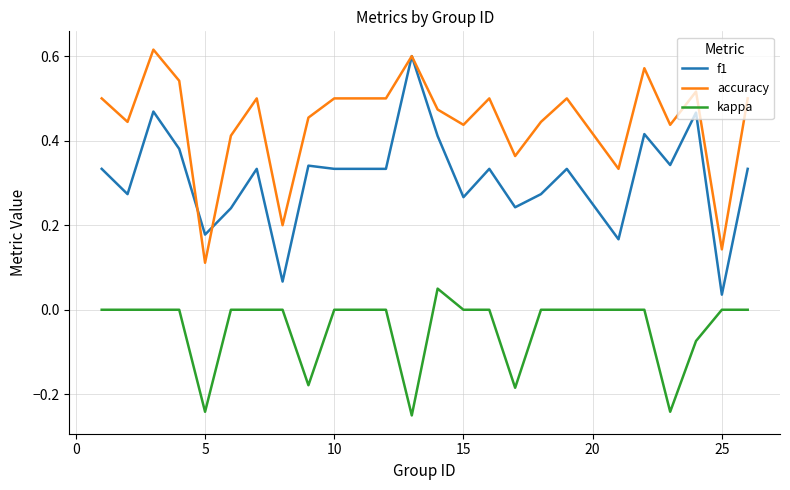

List the series in order of their overall mean, highest first.

accuracy, f1, kappa